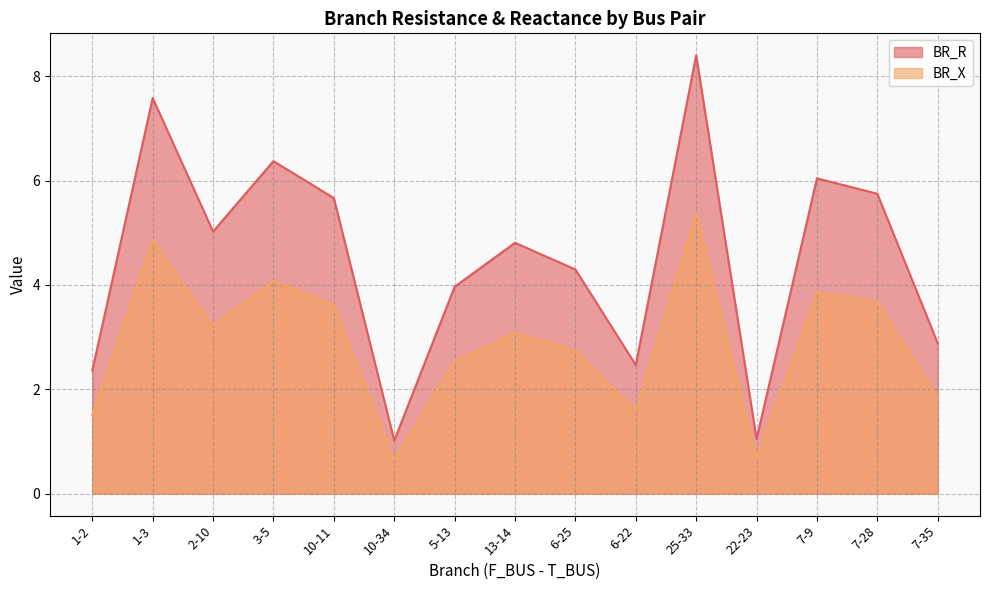

True or false: BR_X and BR_R cross at least once.

False